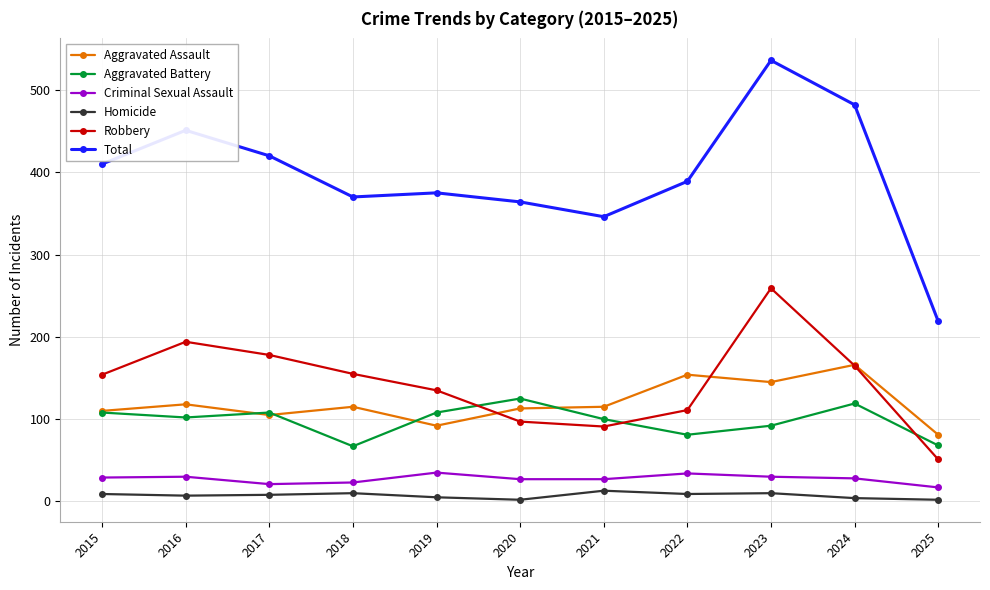

What is the spread (max minus min) of values at 2021?

333